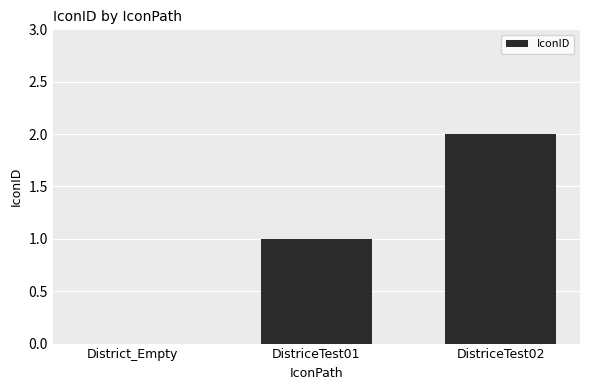

Which category has the highest value across all series?

DistriceTest02